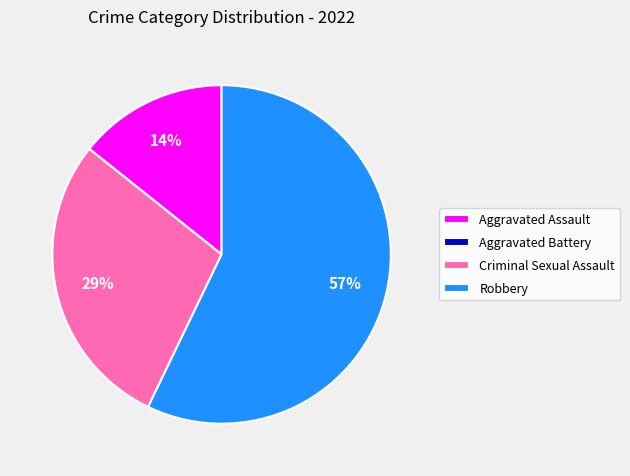

To the nearest percent, what is the difference between the largest and smallest slice percentages?

57%